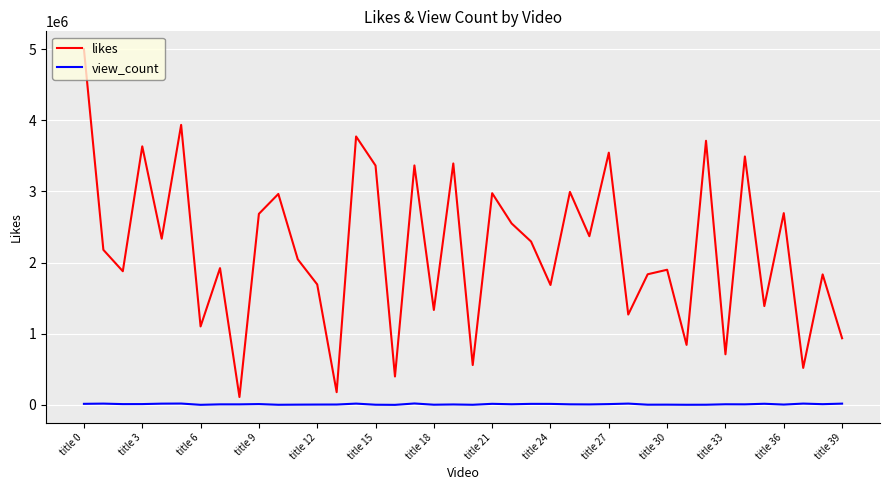

What is the difference between the maximum and minimum values in the likes series?

4889478